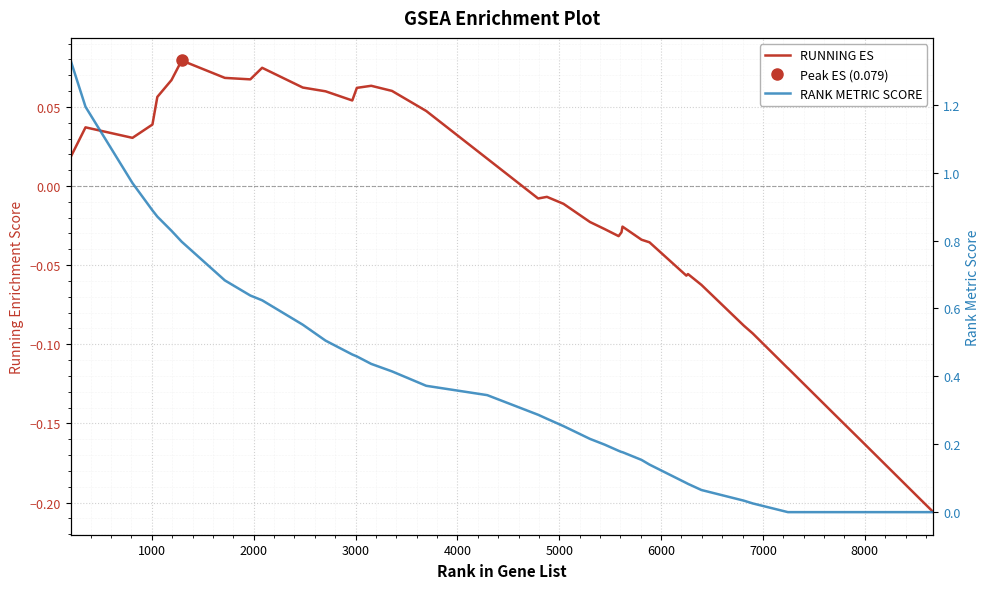

True or false: RUNNING ES and RANK METRIC SCORE intersect in this chart.

False